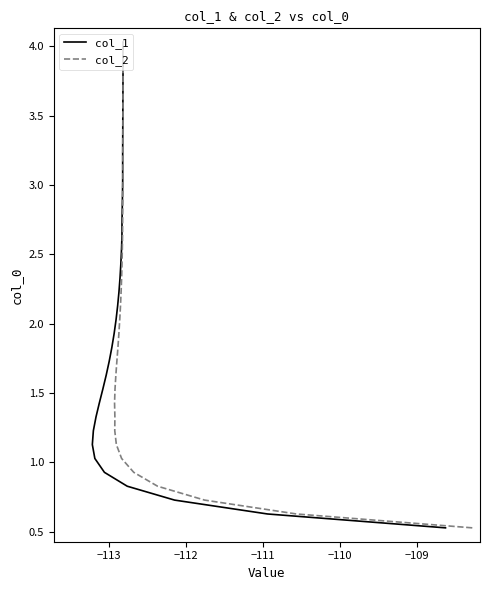

At which label does col_1 first exceed 1?

−109